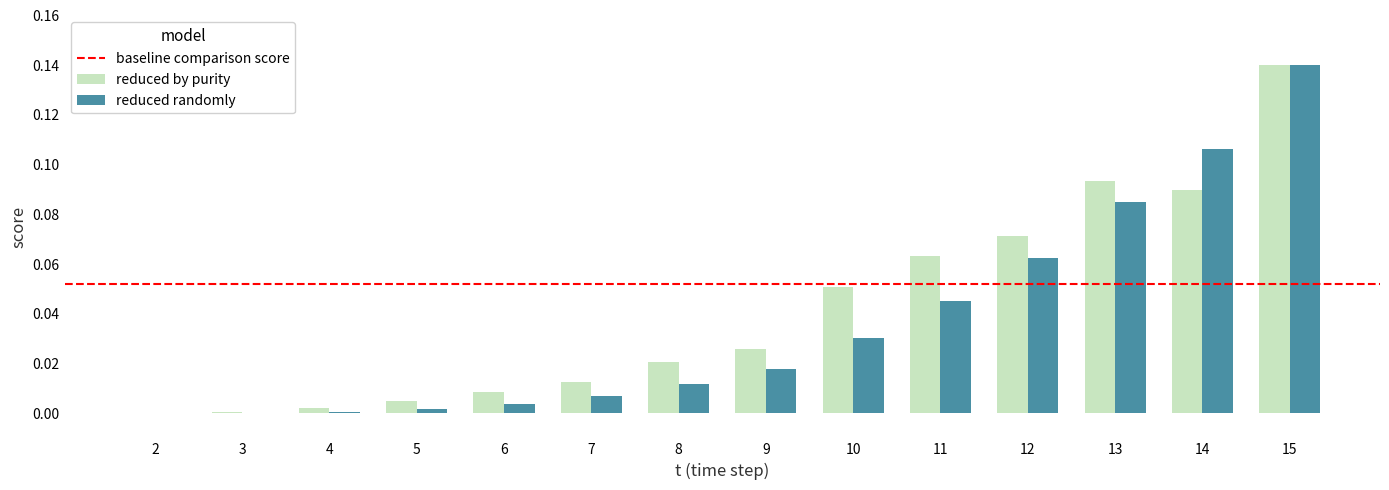

Which series changed the most between 2 and 9?

reduced by purity